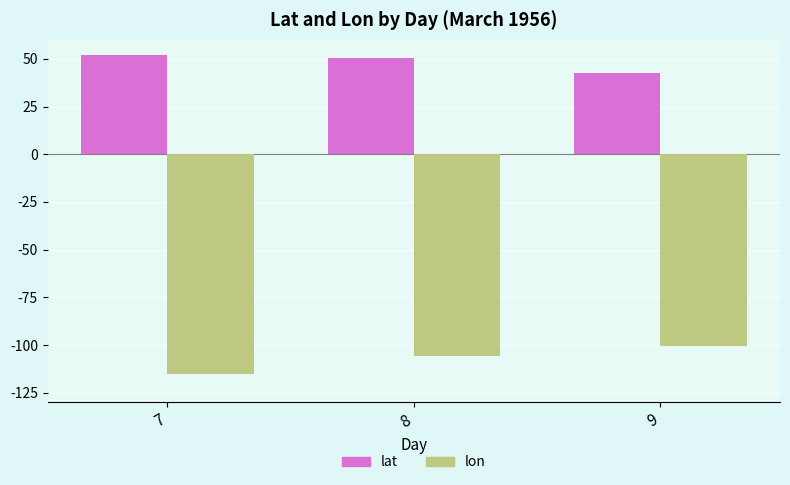

What is the difference between the highest and lowest values at 7?

167.5